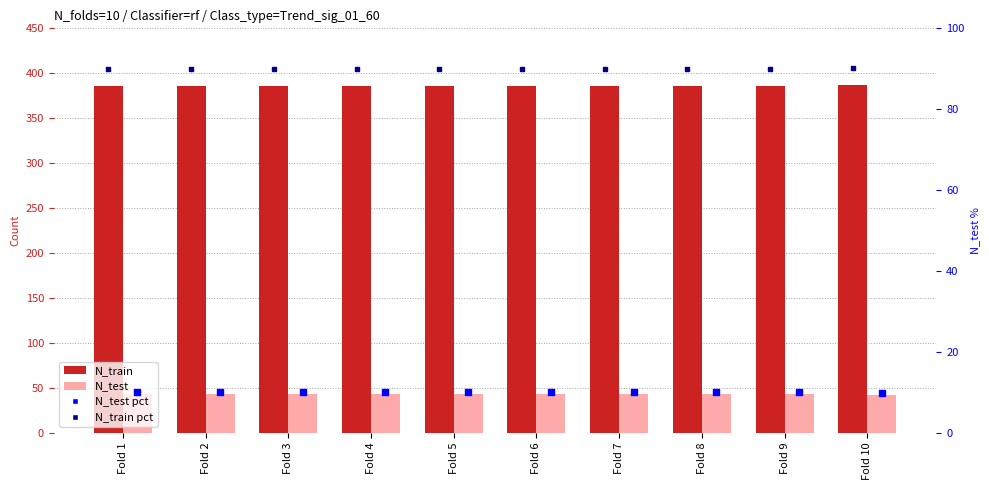

What is the total value across all series at Fold 4?

529.0